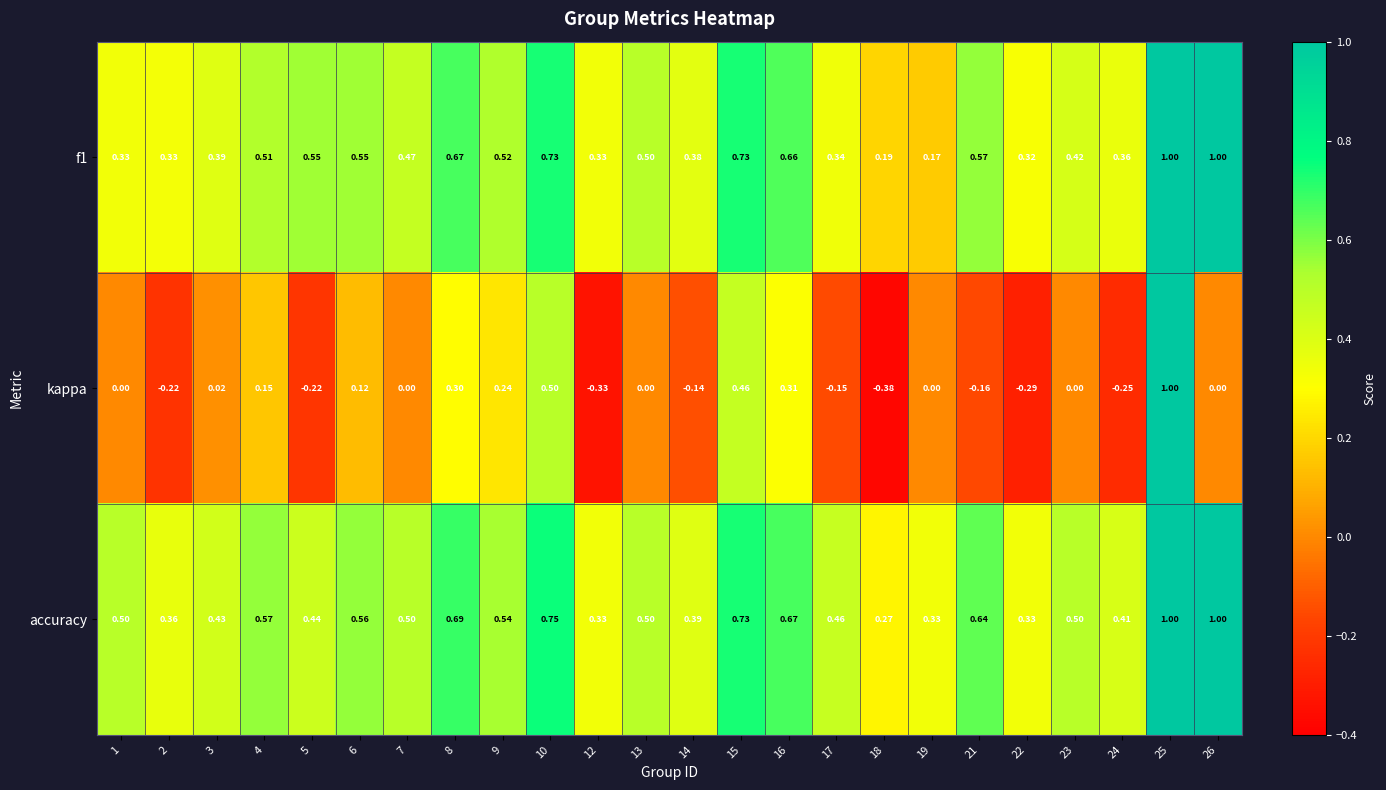

Is the value of kappa at 1 greater than the value of accuracy at 12?

No